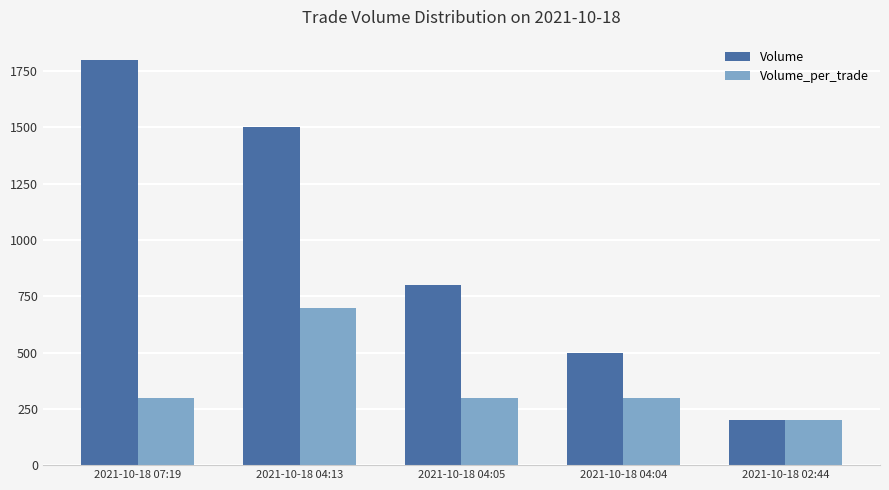

Reading right to left, extract all data points from this chart.

Volume: 200	500	800	1500	1800
Volume_per_trade: 200	300	300	700	300